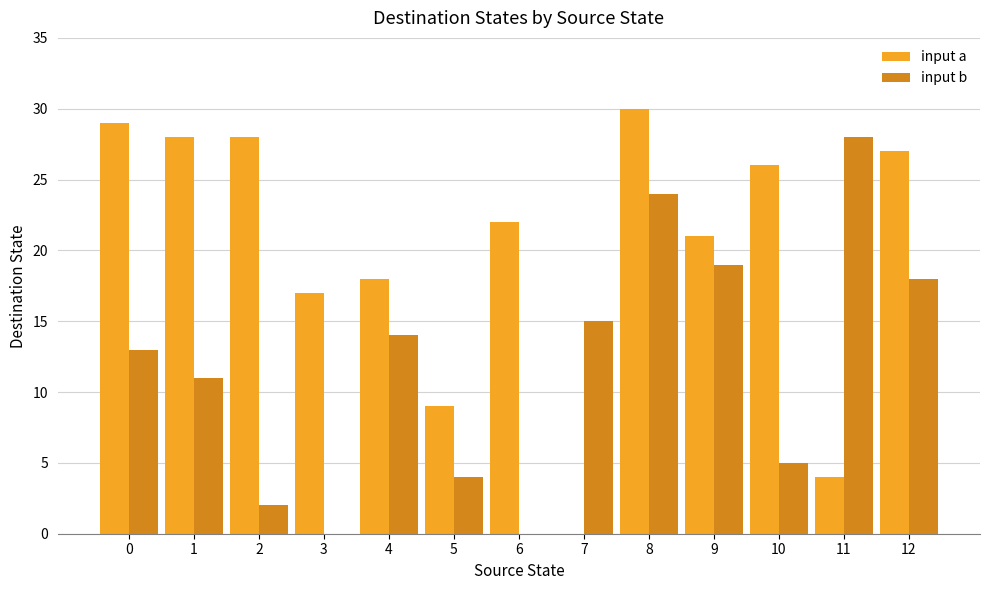

Which series changed the most between 0 and 8?

input b